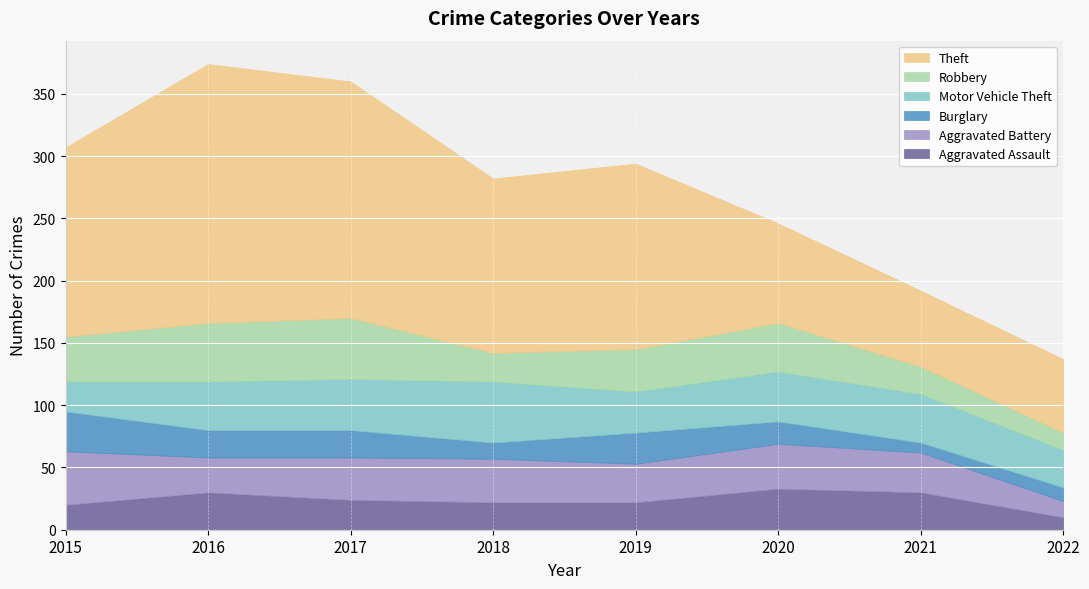

Reading right to left, list all the values displayed in this chart.

Aggravated Assault: 2022=10	2021=30	2020=33	2019=22	2018=22	2017=24	2016=30	2015=20
Aggravated Battery: 2022=13	2021=32	2020=36	2019=31	2018=35	2017=34	2016=28	2015=43
Burglary: 2022=11	2021=8	2020=18	2019=25	2018=13	2017=22	2016=22	2015=32
Motor Vehicle Theft: 2022=30	2021=39	2020=40	2019=33	2018=49	2017=41	2016=39	2015=24
Robbery: 2022=14	2021=22	2020=39	2019=34	2018=23	2017=49	2016=47	2015=36
Theft: 2022=59	2021=61	2020=80	2019=149	2018=140	2017=190	2016=208	2015=152